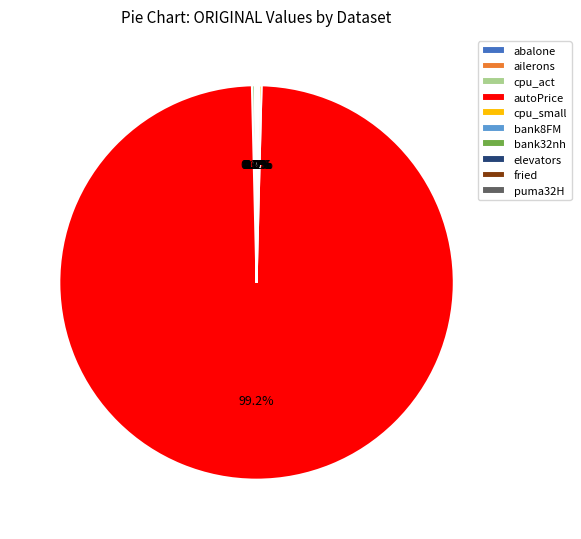

Is autoPrice the majority of the pie?

Yes